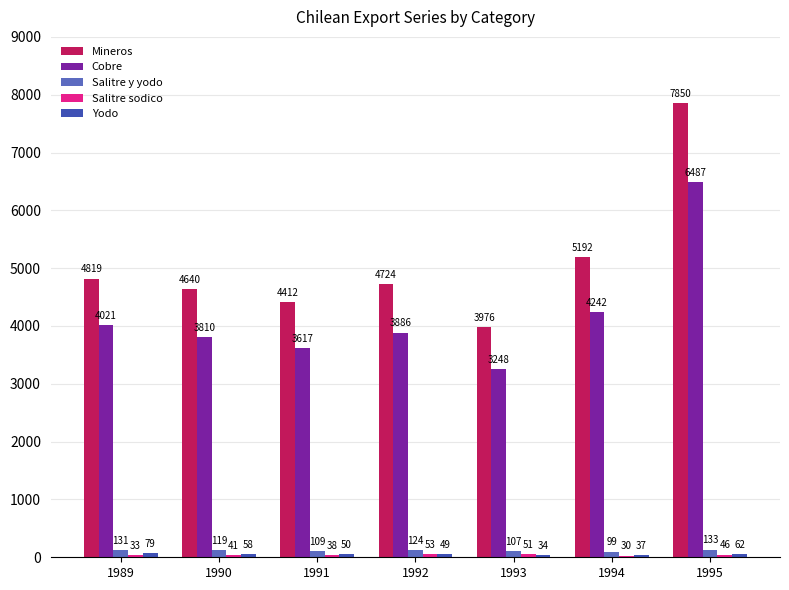

Is the value of Salitre y yodo at 1995 greater than the value of Mineros at 1989?

No